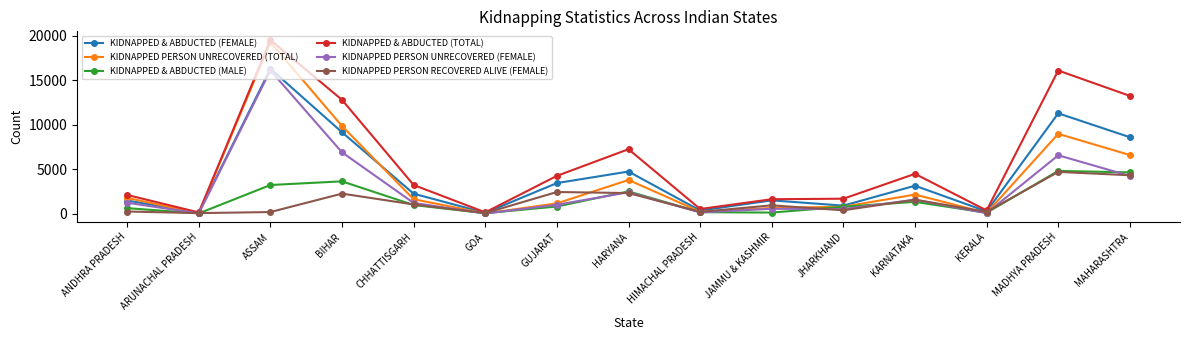

Which label corresponds to the largest value in the chart?

ASSAM